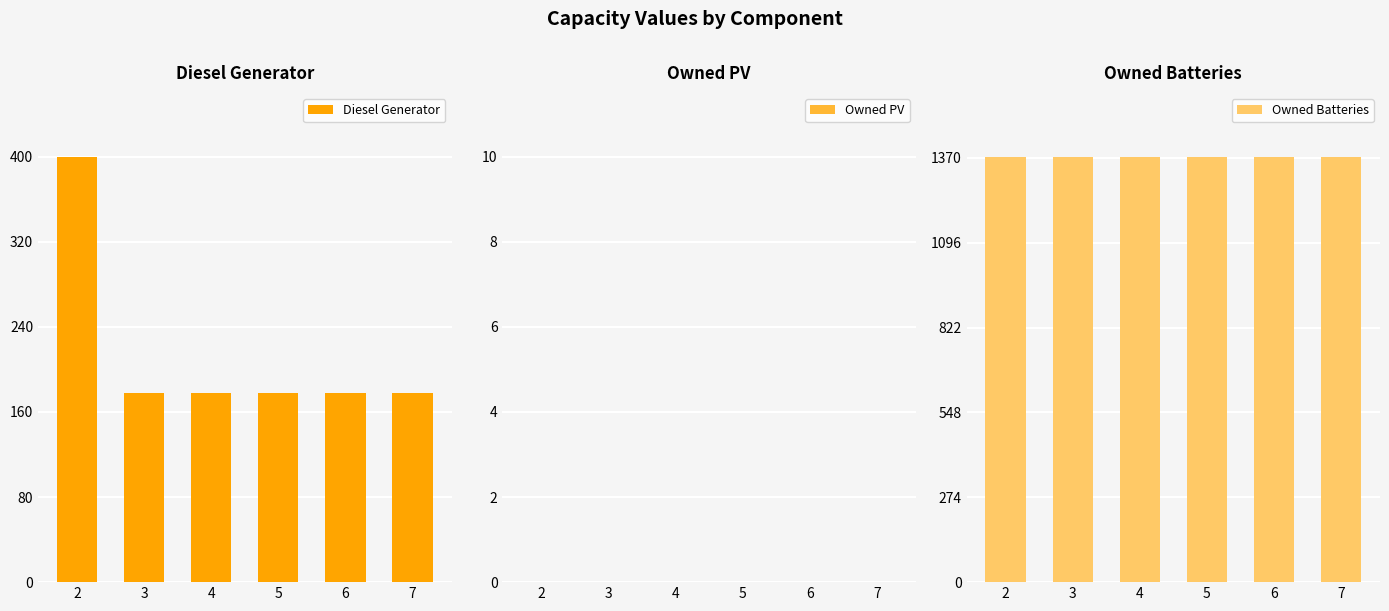

Which has a higher value, 2 or 7?

2